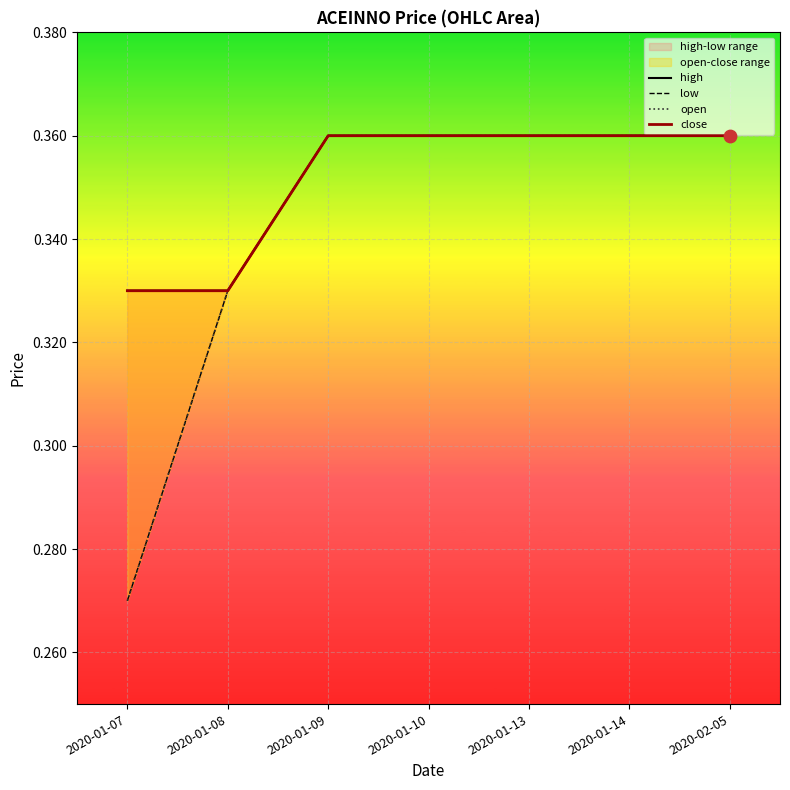

Which series has the widest spread of Y values?

low